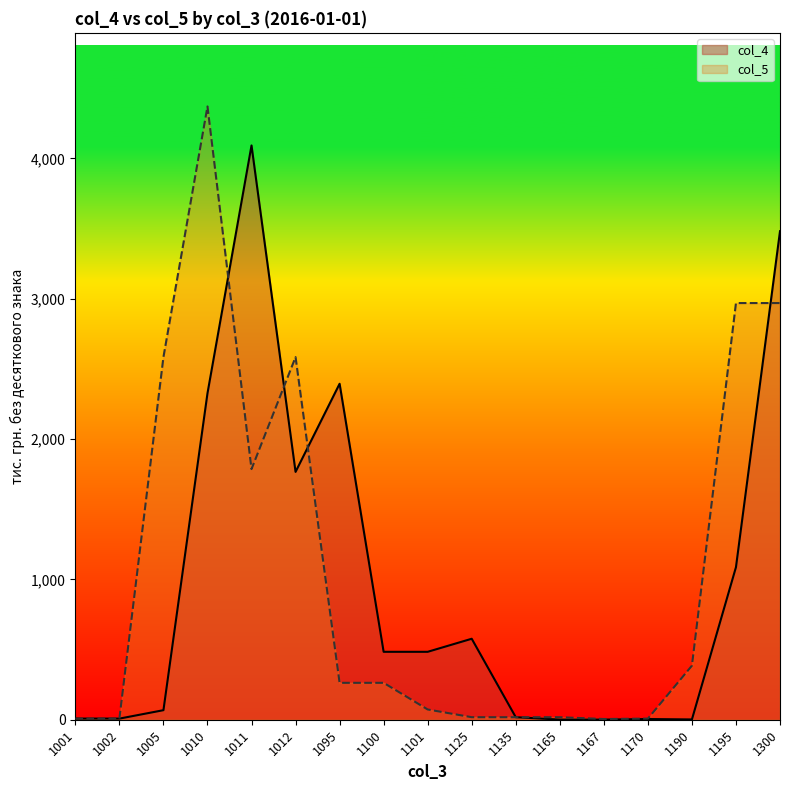

How many values in the col_4 series exceed 484?

7